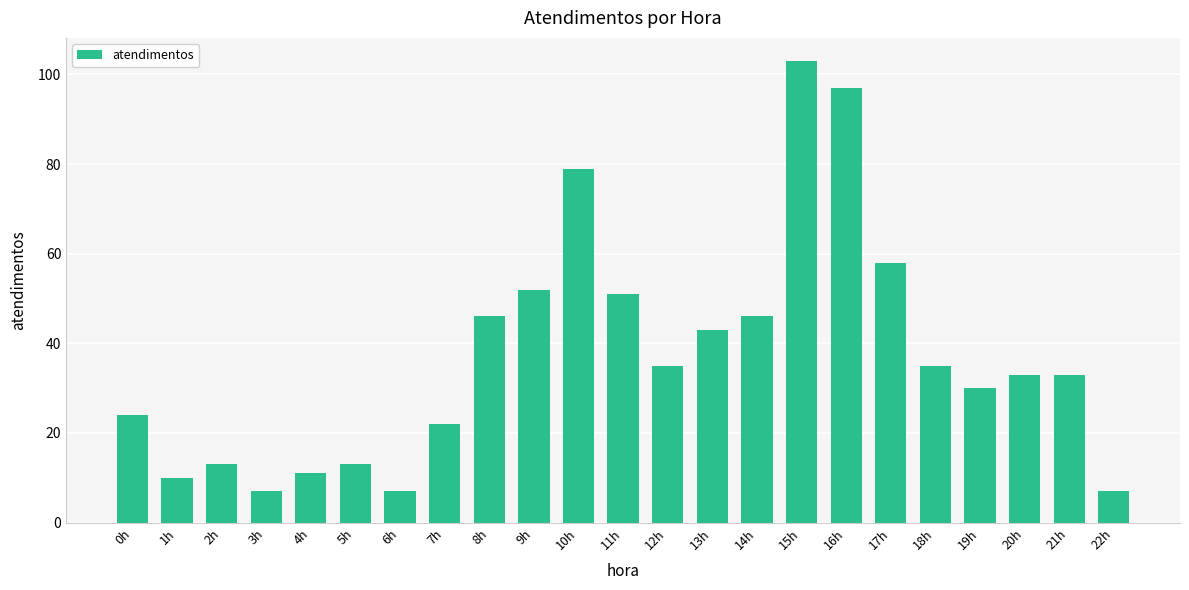

What is the sum of all values?

855